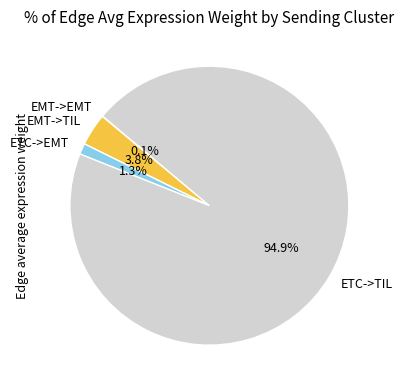

What is the largest slice in the pie chart?

ETC->TIL